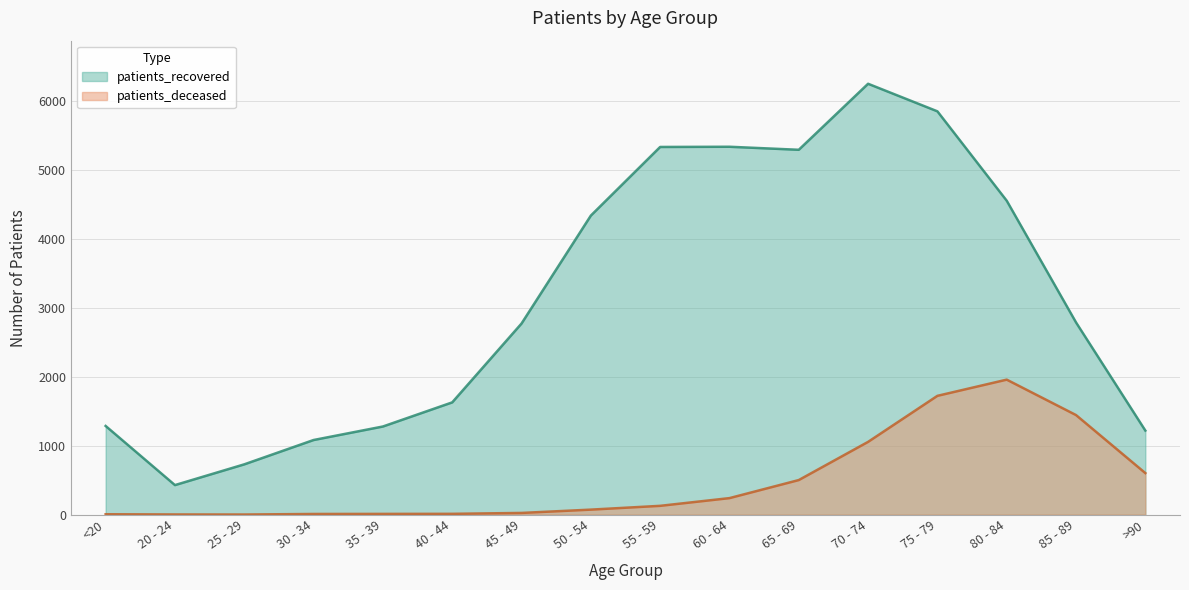

What position from the right is 45 - 49?

10